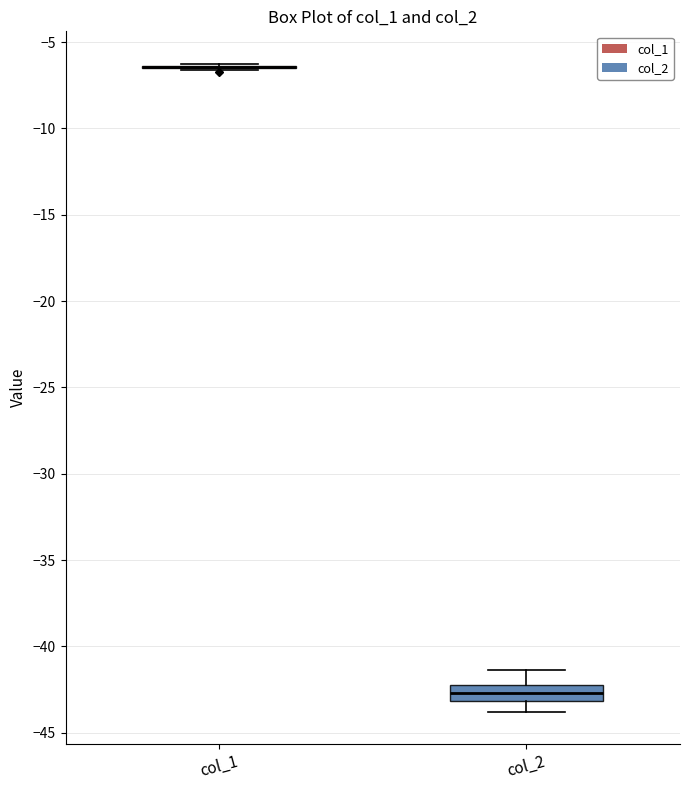

Reading left to right, transcribe this box plot: for each box, give where its median line is, the range the box spans, and where its two whiskers end, as read against the y-axis. The values are not printed on the chart, so give them approximately, as read against the axis.

col_1: box collapsed to a line at -6.5, whiskers -6.5 to -6.5
col_2: median -42.5, box -43.0 to -42.0, whiskers -44.0 to -41.5